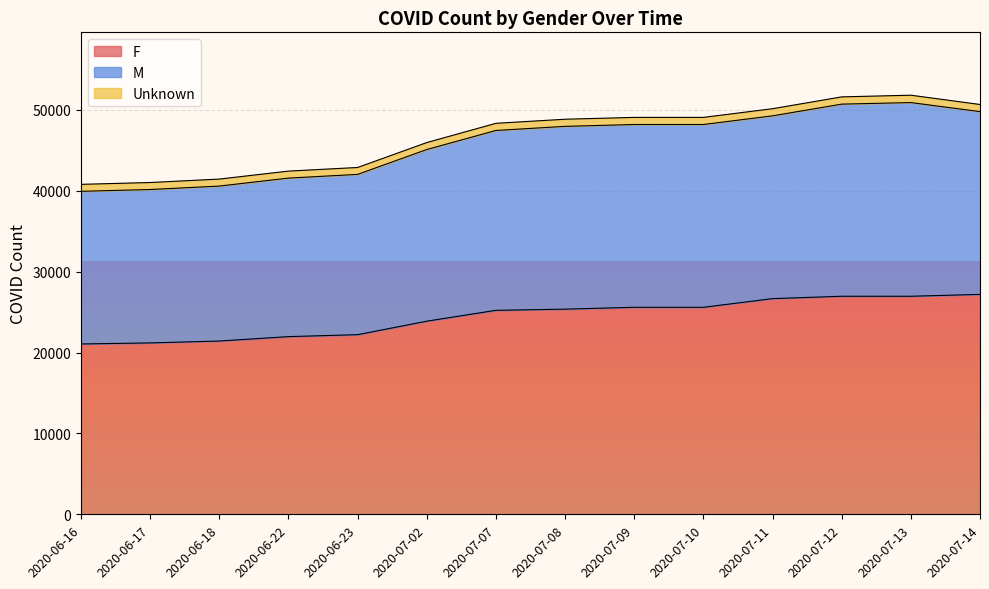

What is the maximum value for F?

27182